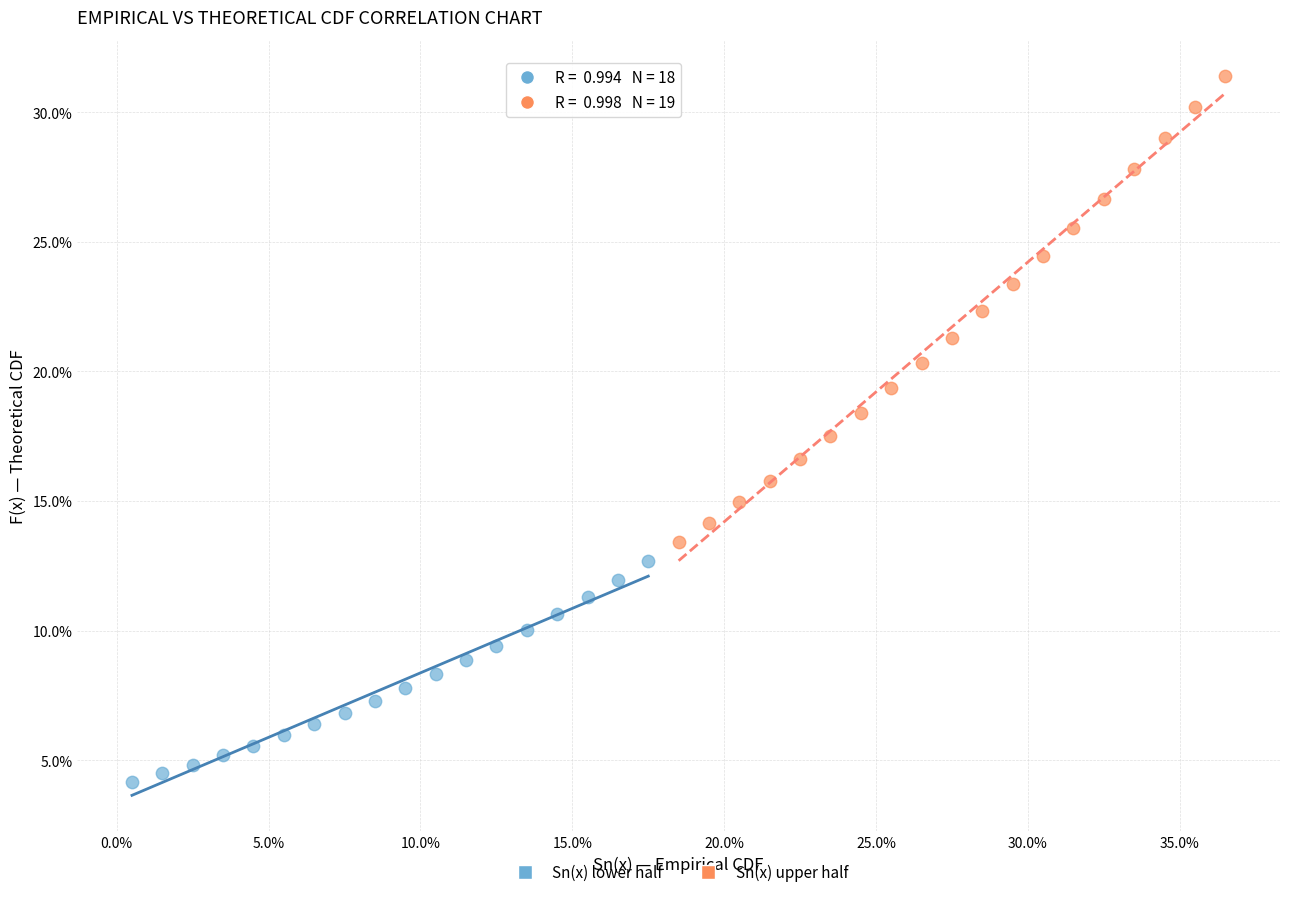

Which series reaches the minimum Y coordinate?

Sn(x) lower half